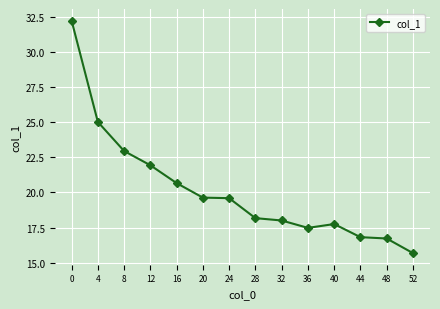

What is the value of the 7th point from the left?

19.6